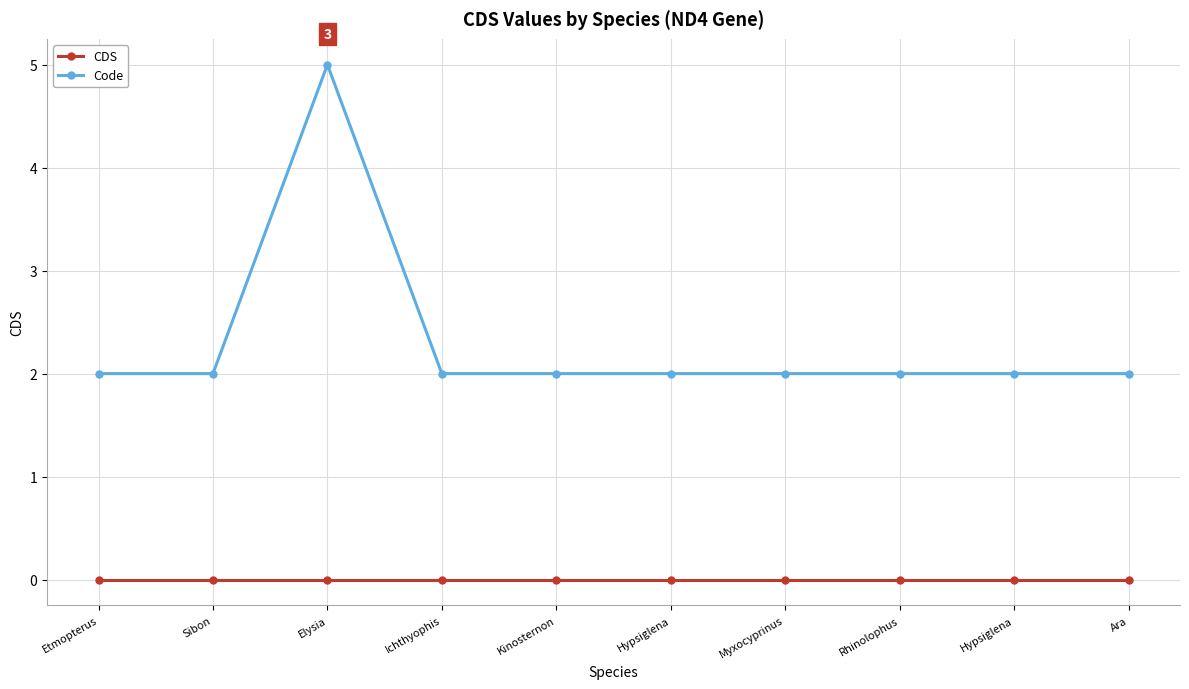

Reading left to right, transcribe all the data shown in this chart.

CDS: Etmopterus=0	Sibon=0	Elysia=0	Ichthyophis=0	Kinosternon=0	Hypsiglena=0	Myxocyprinus=0	Rhinolophus=0	Hypsiglena=0	Ara=0
Code: Etmopterus=2	Sibon=2	Elysia=5	Ichthyophis=2	Kinosternon=2	Hypsiglena=2	Myxocyprinus=2	Rhinolophus=2	Hypsiglena=2	Ara=2